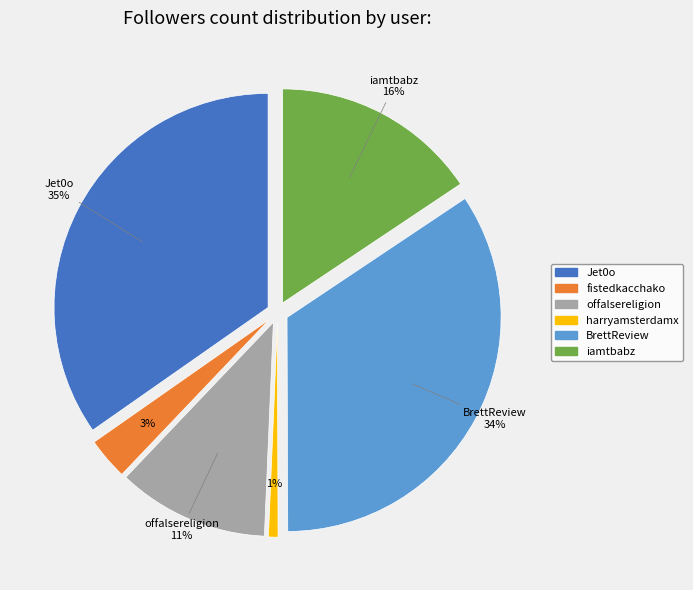

Rank the categories by value from highest to lowest.

Jet0o, BrettReview, iamtbabz, offalsereligion, fistedkacchako, harryamsterdamx